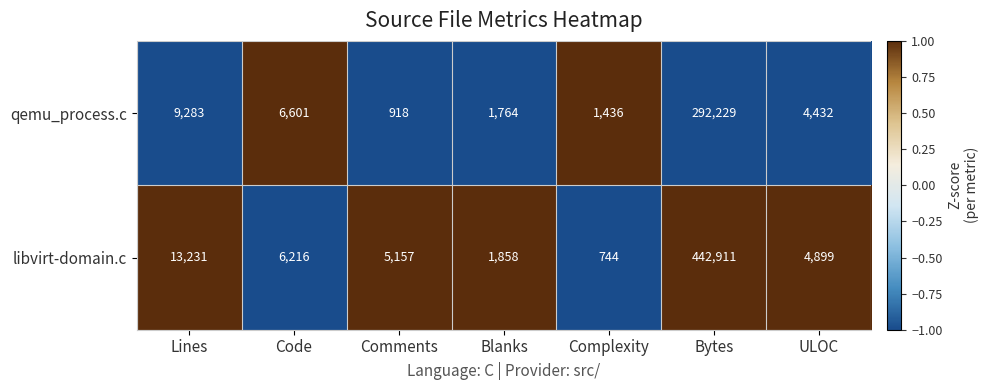

What is the difference between the maximum and second lowest values in the libvirt-domain.c series?

441053